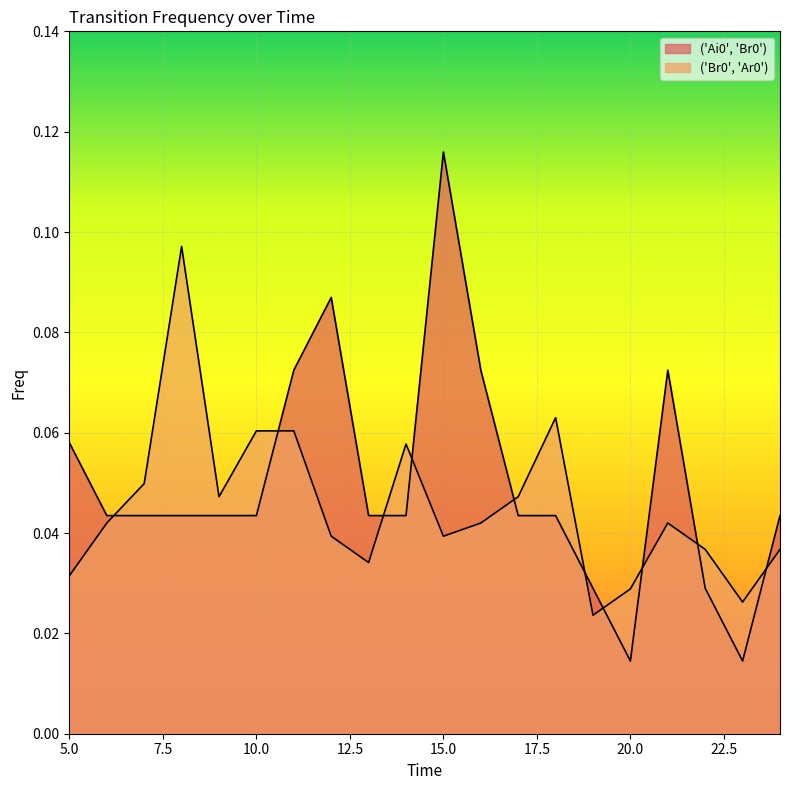

How many times do ('Ai0', 'Br0') and ('Br0', 'Ar0') cross each other?

10